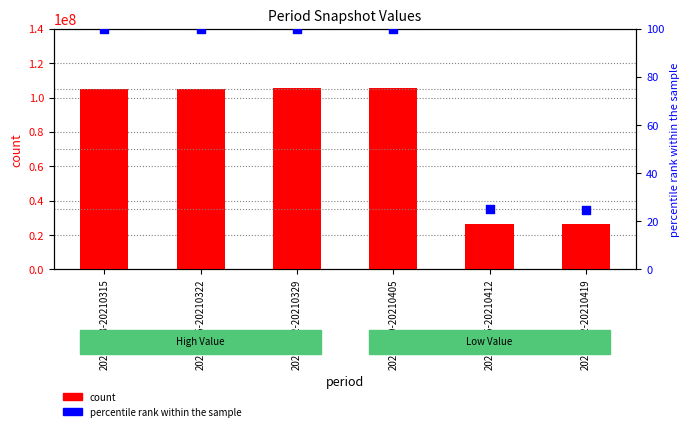

Which series has the largest total across all categories?

count